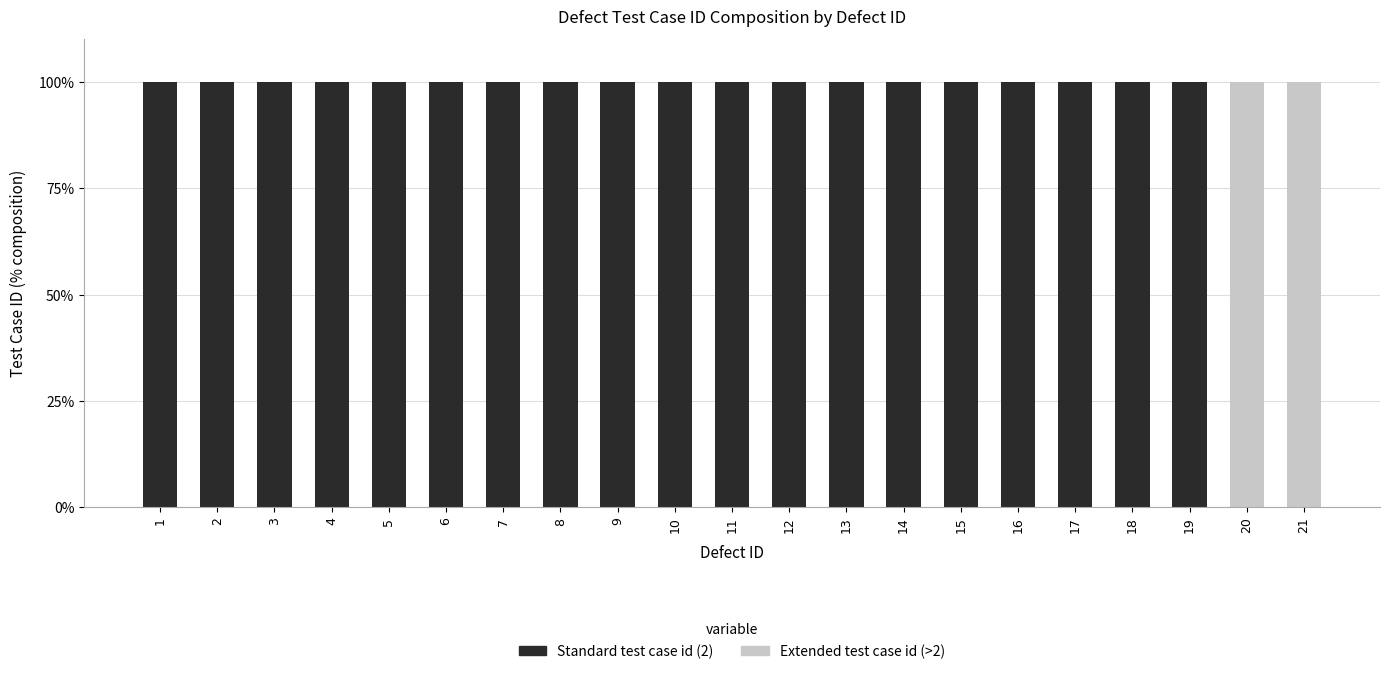

What is the sum of the Standard test case id (2) values at 16 and 2?

200